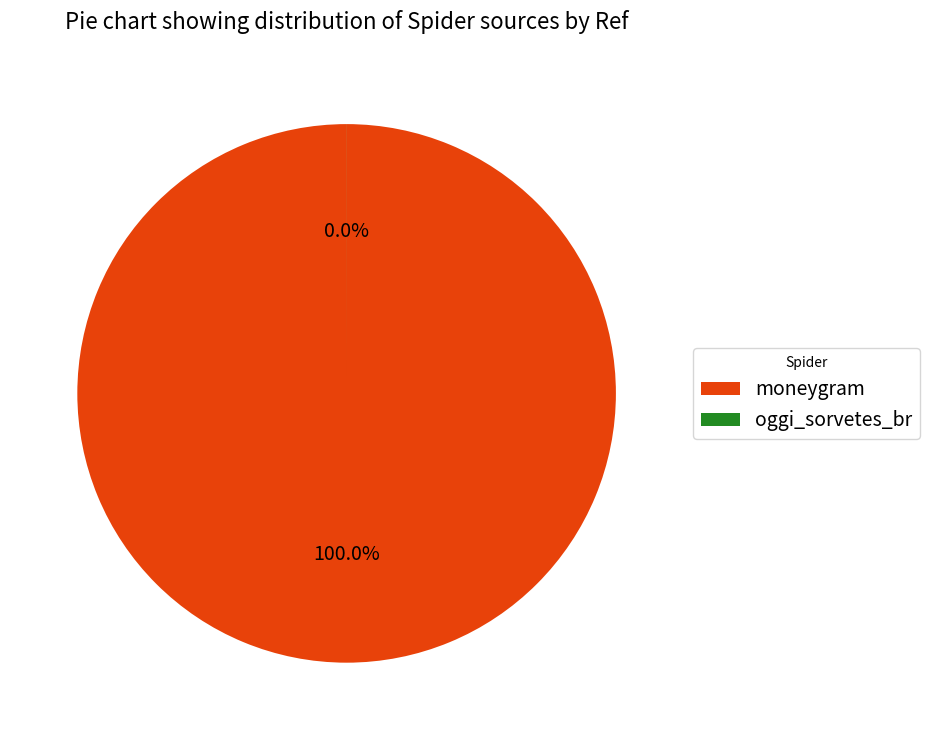

The oggi_sorvetes_br slice represents 0% of the pie. True or false?

True